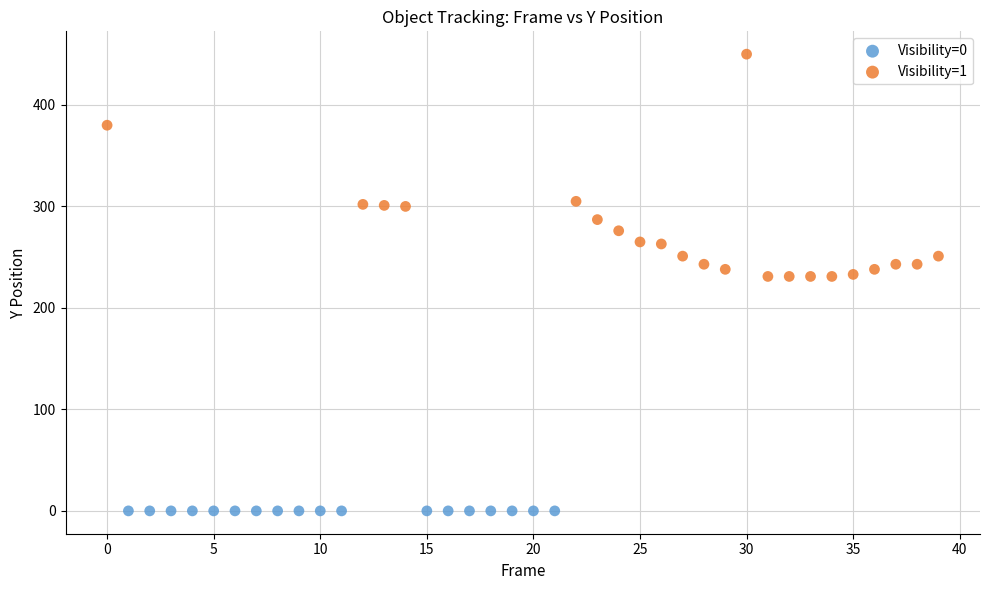

Which series reaches the maximum Y coordinate?

Visibility=1